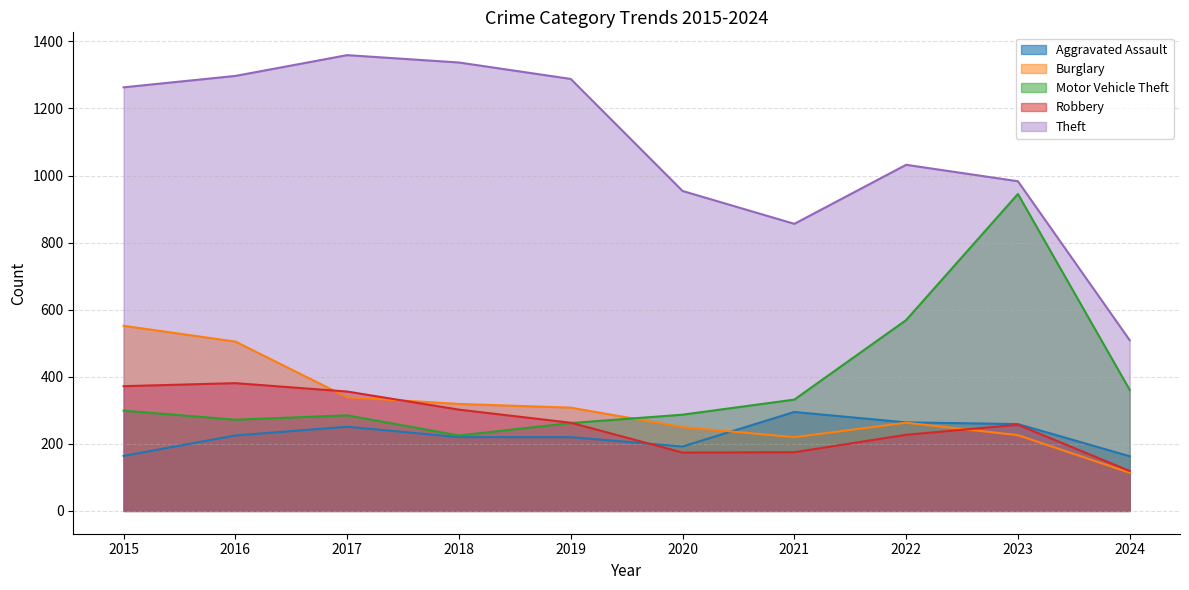

At which category is the sum across all series the highest?

2016